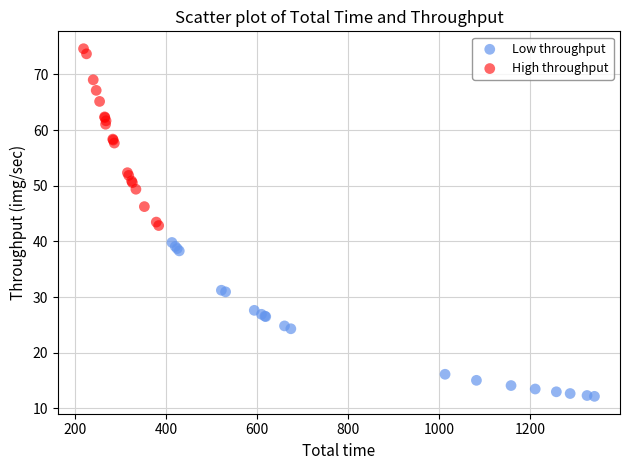

What are all the series names shown in the legend?

Low throughput, High throughput